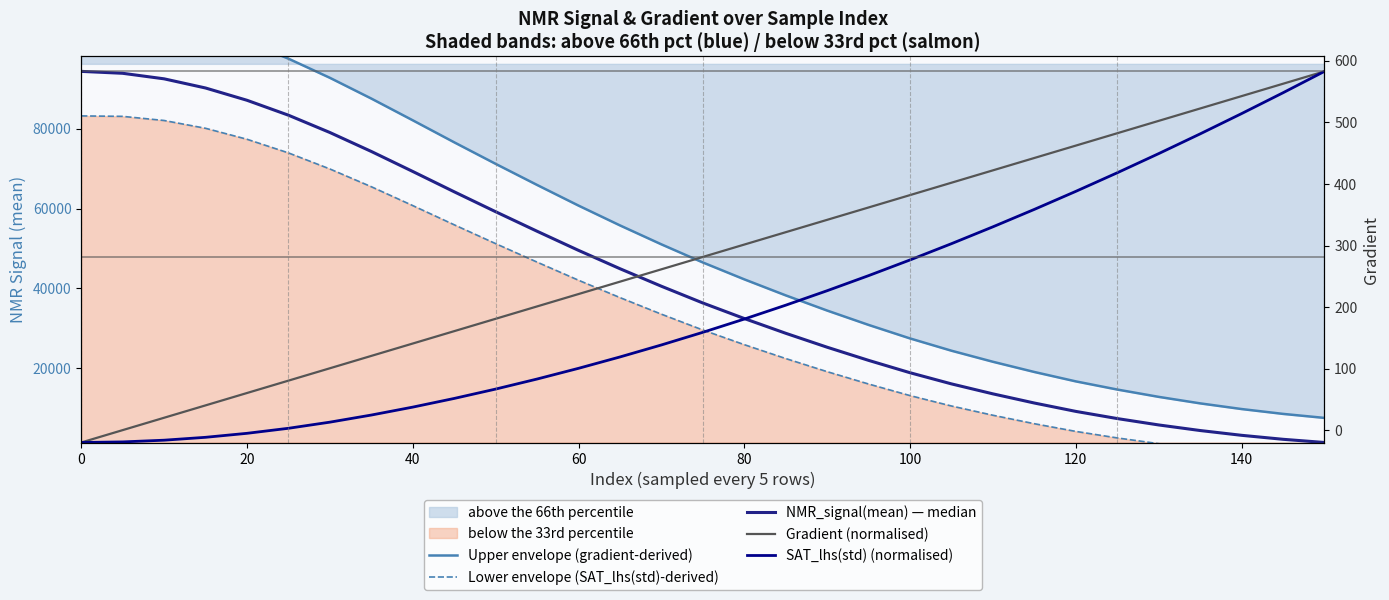

Which series has the widest spread of values?

Upper envelope (gradient-derived)